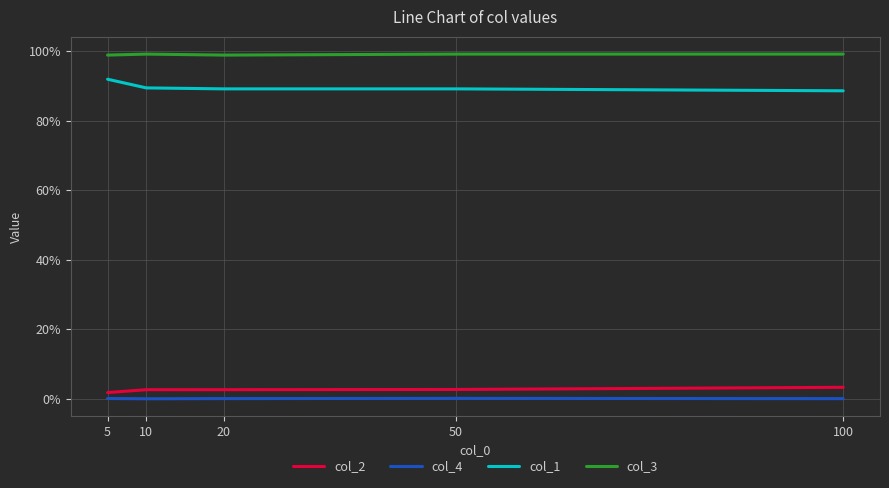

Reading right to left, what are all the values shown in this chart?

col_2: 100=0.0	50=0.0	20=0.0	10=0.0	5=0.0
col_4: 100=0.0	50=0.0	20=0.0	10=0.0	5=0.0
col_1: 100=0.9	50=0.9	20=0.9	10=0.9	5=0.9
col_3: 100=1.0	50=1.0	20=1.0	10=1.0	5=1.0